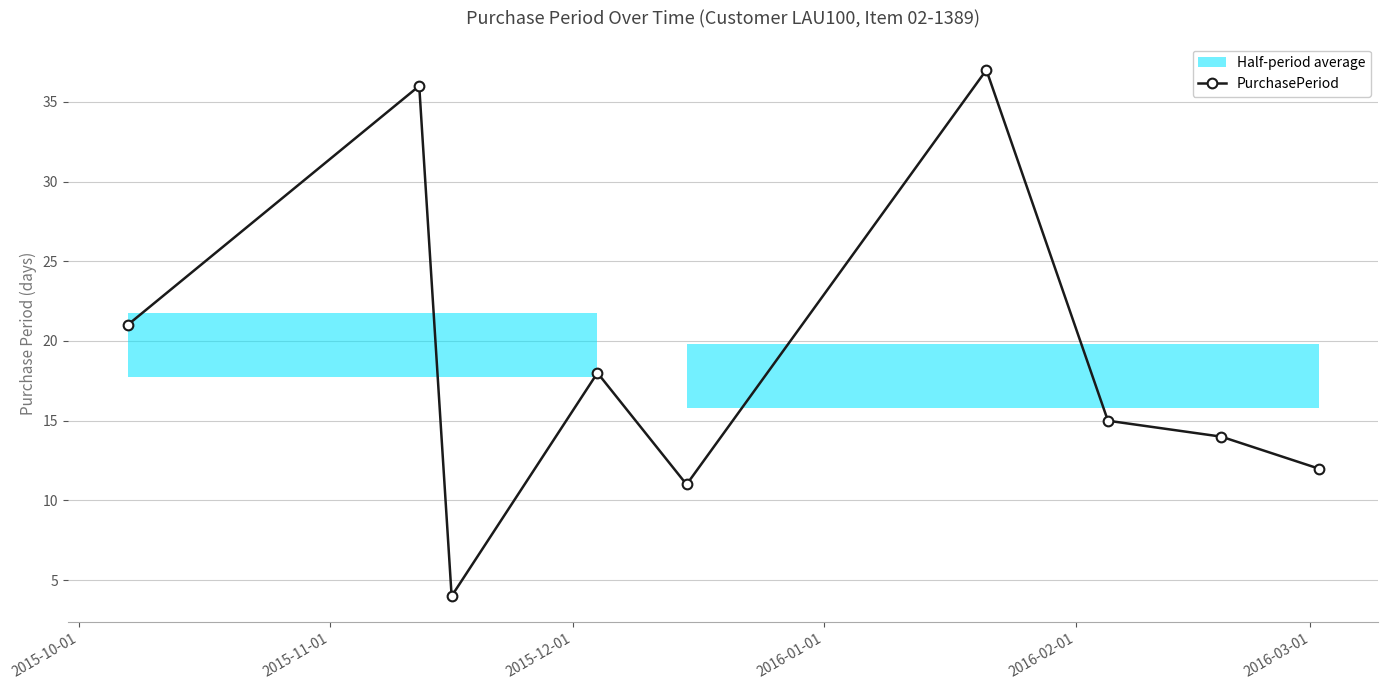

What is the value of the PurchasePeriod point at the 8th from the left?

14